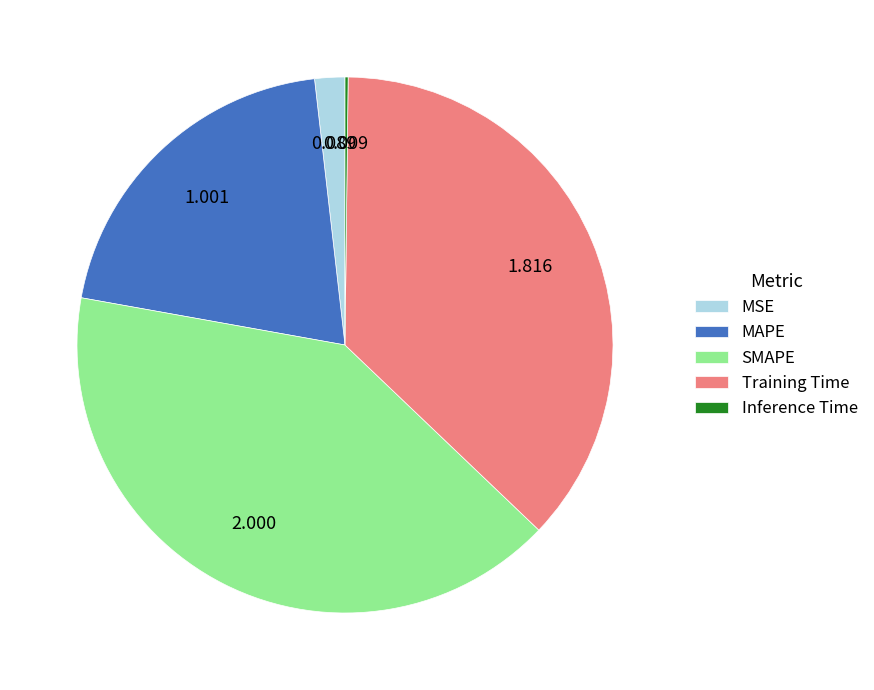

Is SMAPE the majority of the pie?

No